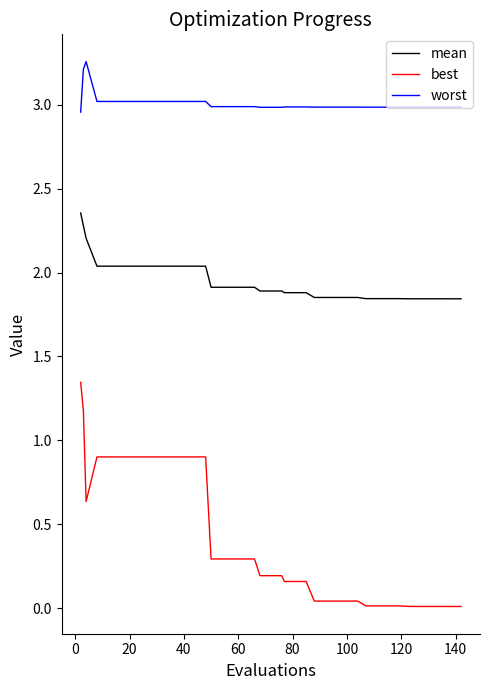

True or false: mean and worst intersect in this chart.

False